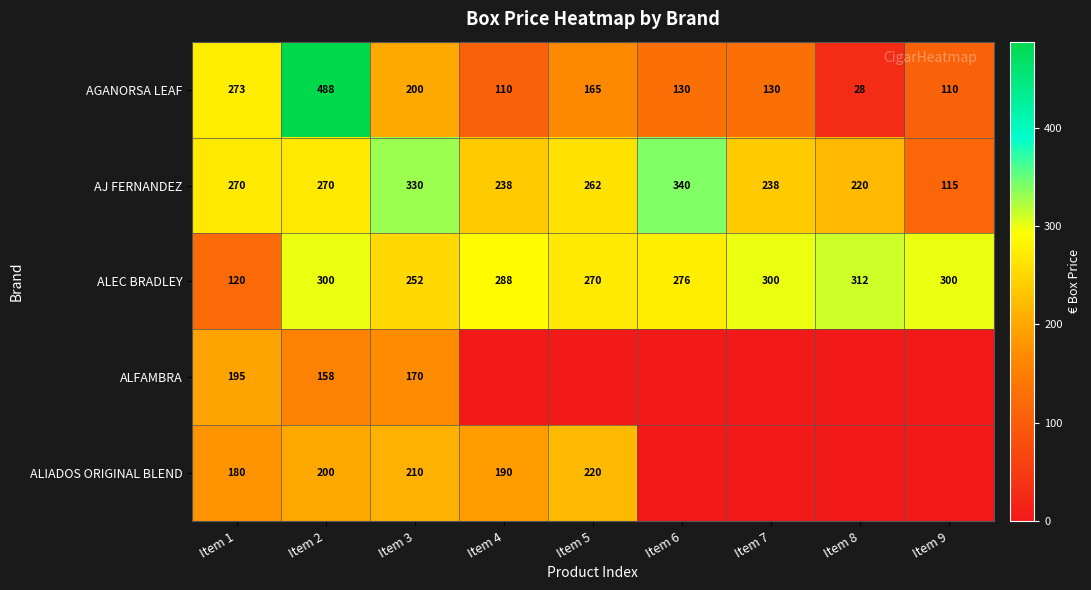

What is the sum of the AGANORSA LEAF values at Item 4 and Item 1?

383